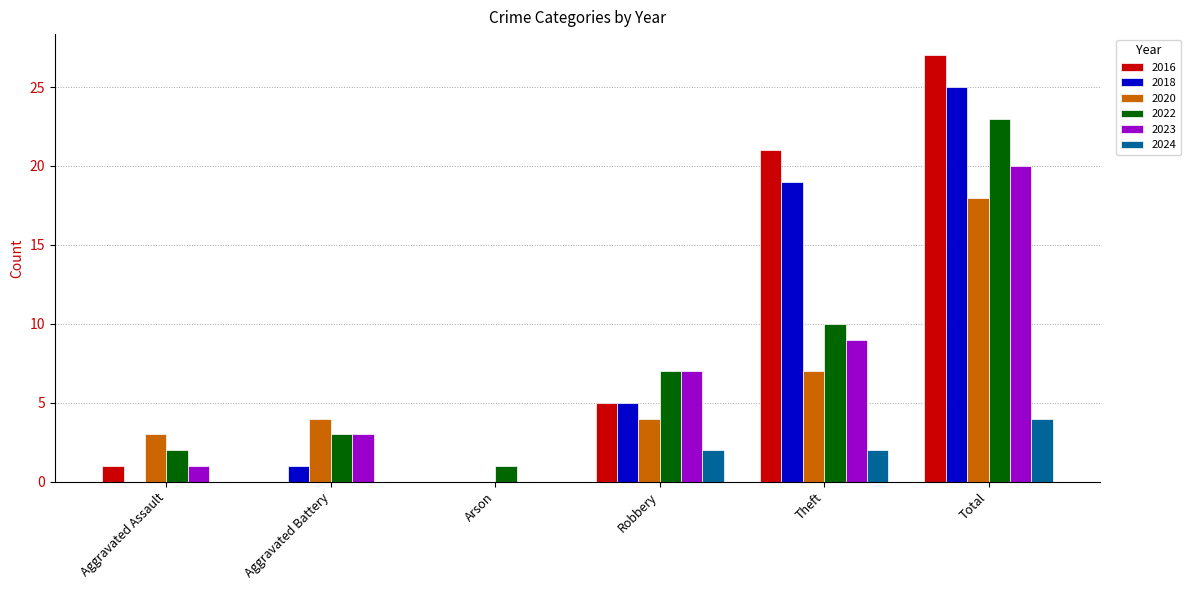

How many values in 2023 are above zero?

5